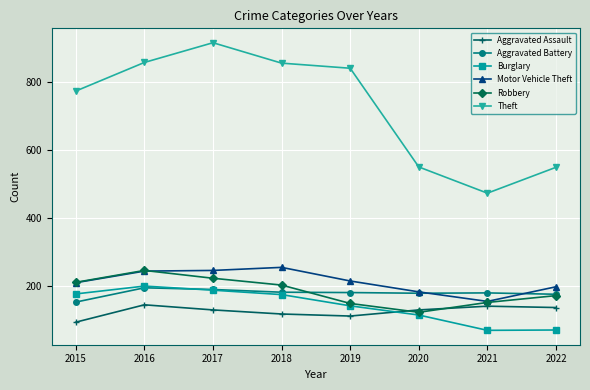

What is the difference between the Motor Vehicle Theft values at 2022 and 2019?

17